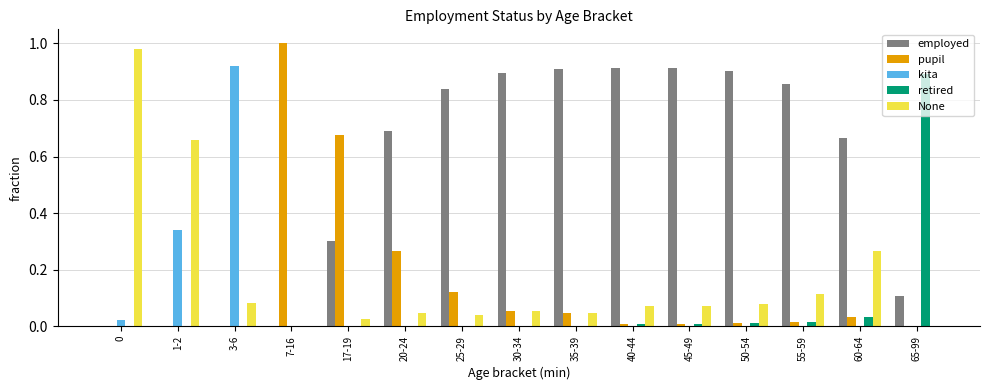

Between 7-16 and 50-54, which series saw the biggest shift?

pupil